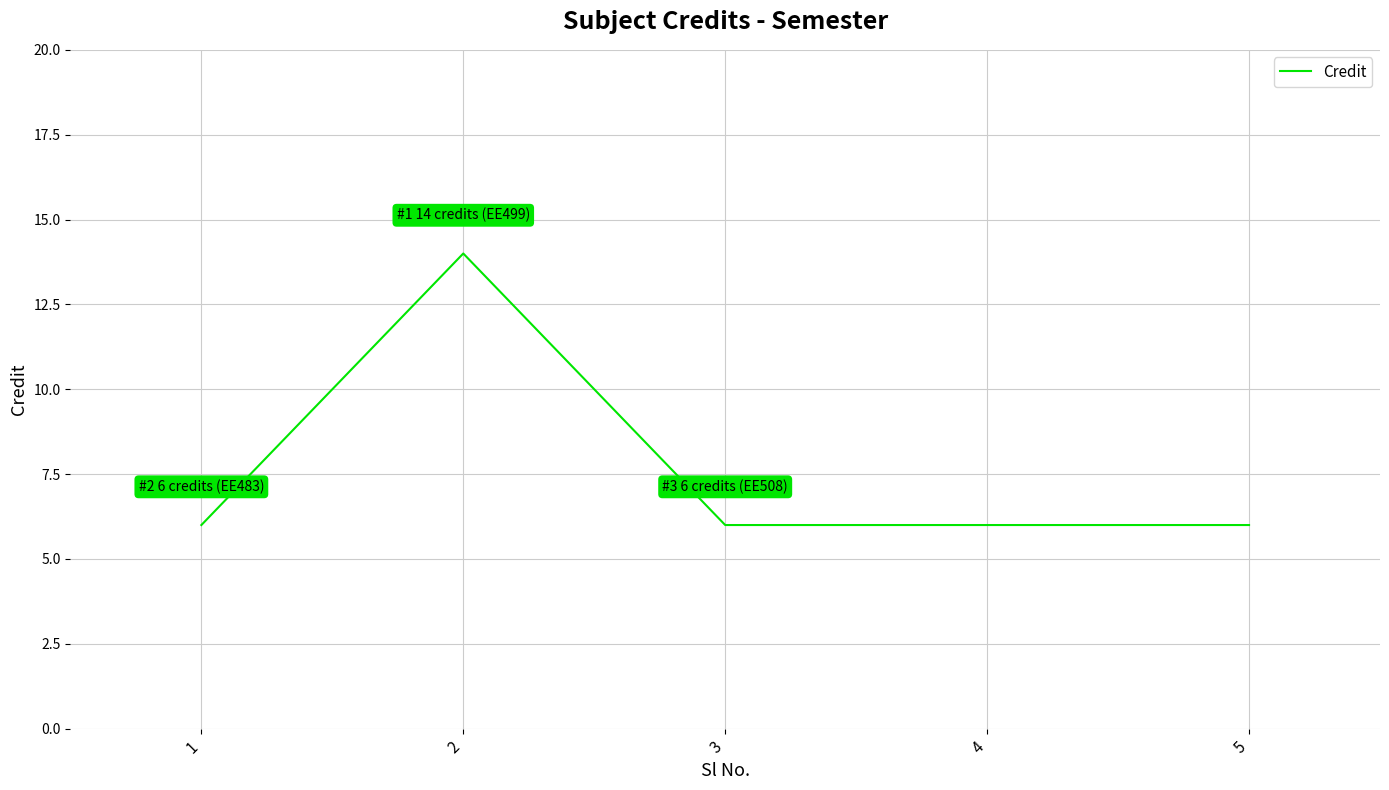

Where is the first local maximum?

2